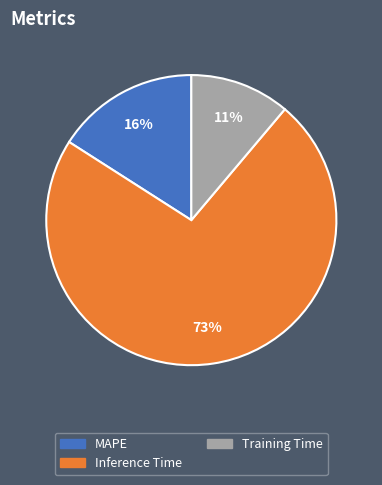

Is it true that Training Time is 24% of the pie?

False